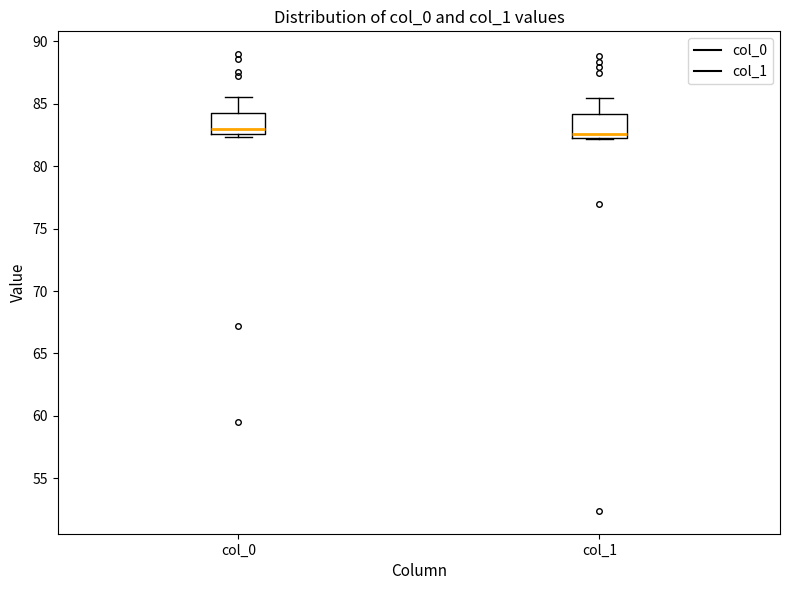

Reading left to right, read every box against the y-axis: the position of its median line, the range the box covers, and the ends of its whiskers. The values are not printed on the chart, so give them approximately, as read against the axis.

col_0: median 83.0, box 82.5 to 84.0, whiskers 82.5 (just below the box's lower edge) to 85.5
col_1: median 82.5, box 82.0 to 84.0, whiskers 82.0 to 85.5